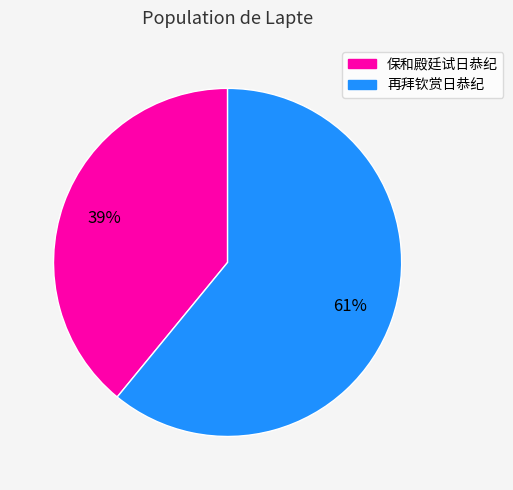

Which slice is the largest?

再拜钦赏日恭纪